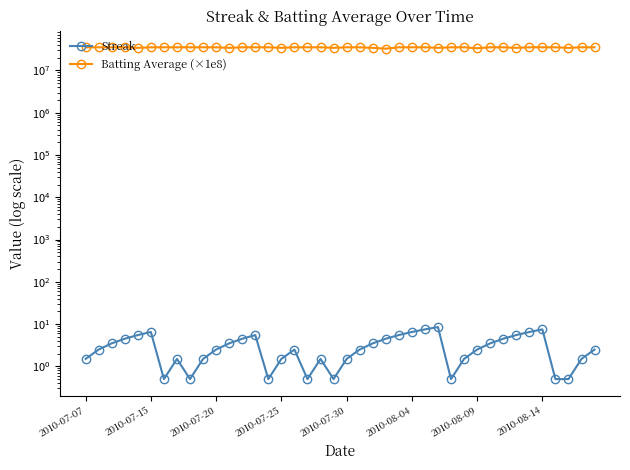

At which category does Batting Average (×1e8) reach its first local valley?

2010-07-30